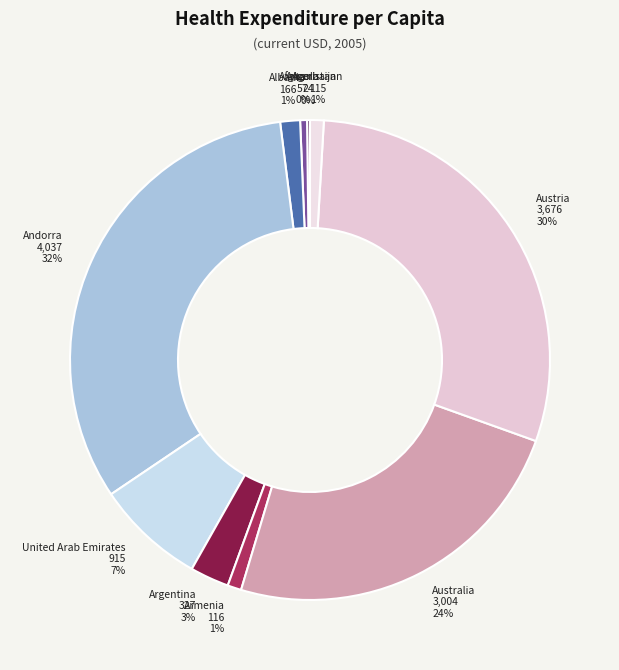

Is it true that Australia is 24% of the pie?

True